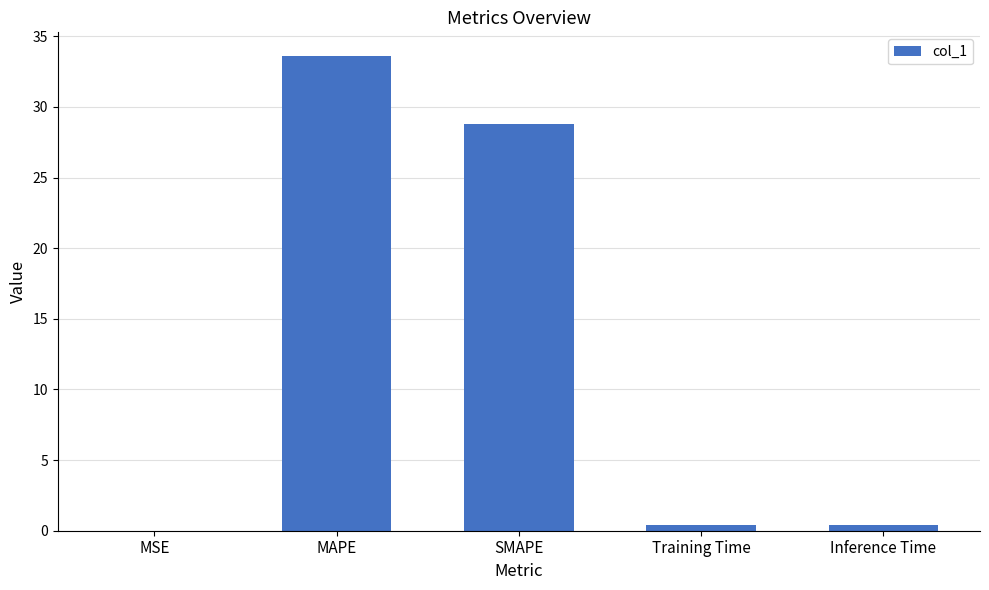

Which category has the highest value across all series?

MAPE